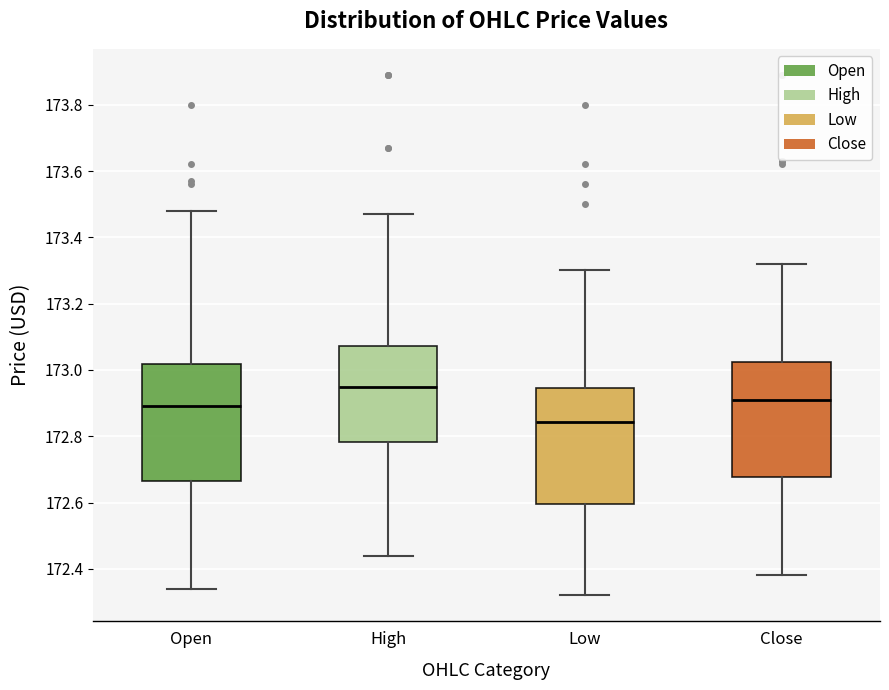

Where is the upper edge of the box for High on the y-axis? The values are not printed on the chart, so give them approximately, as read against the axis.

173.08